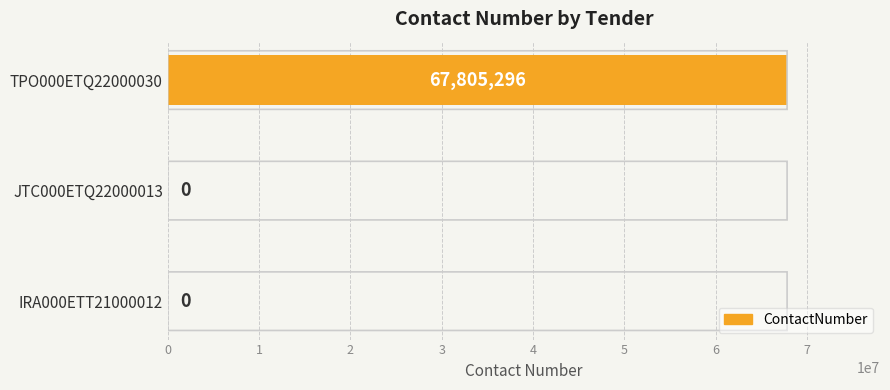

What is the change in value from JTC000ETQ22000013 to TPO000ETQ22000030?

+67805296